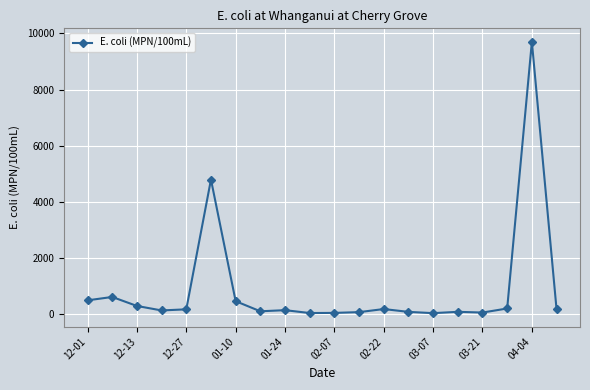

True or false: the data has more than 0 interior local peaks.

True